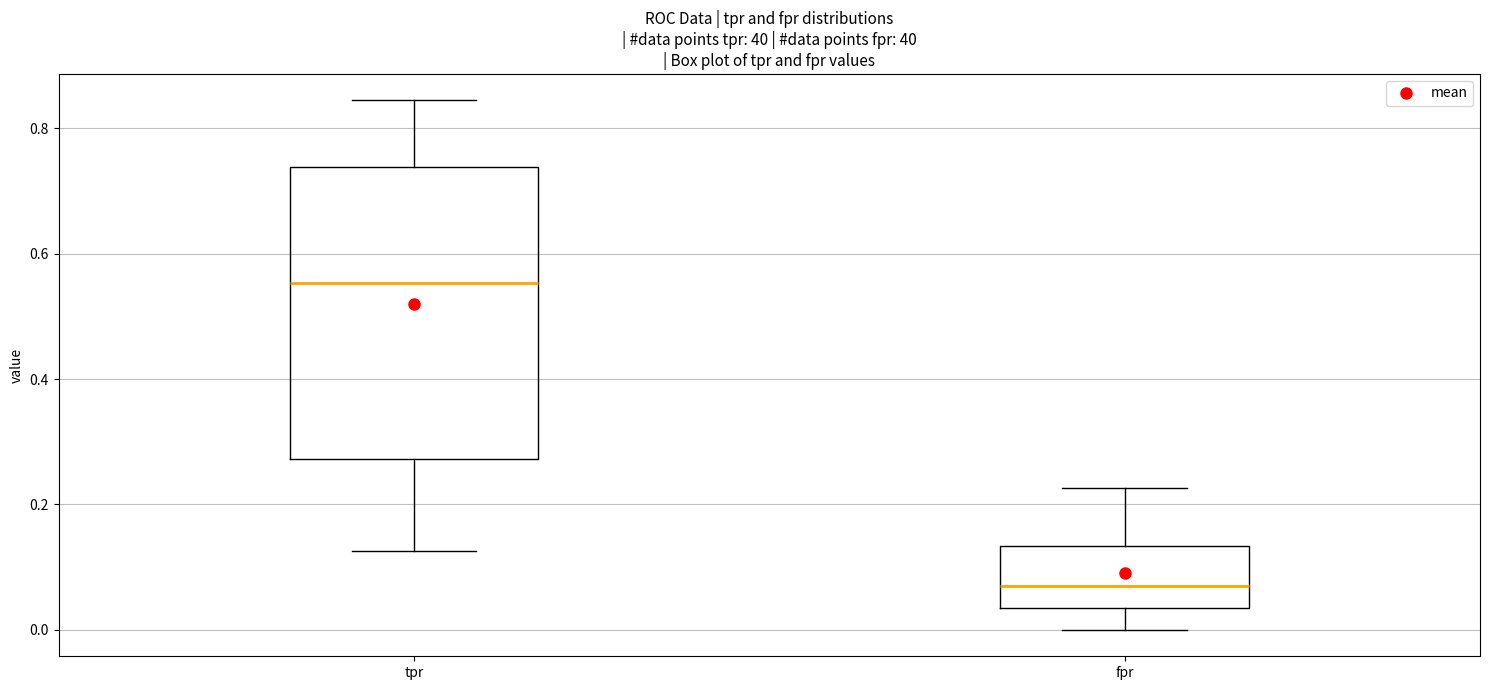

Which box has the highest median line?

tpr